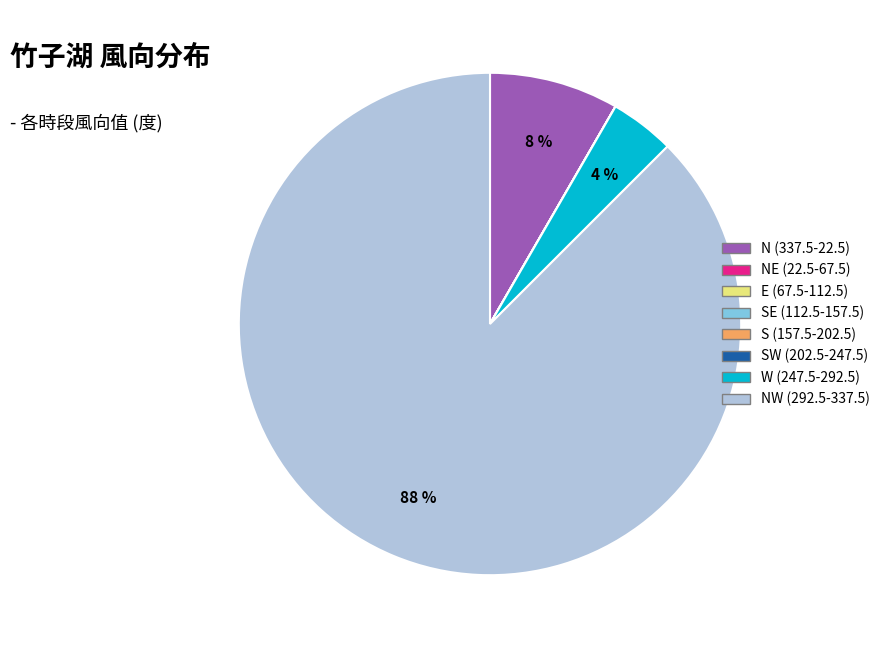

Is there a majority slice in this chart?

Yes